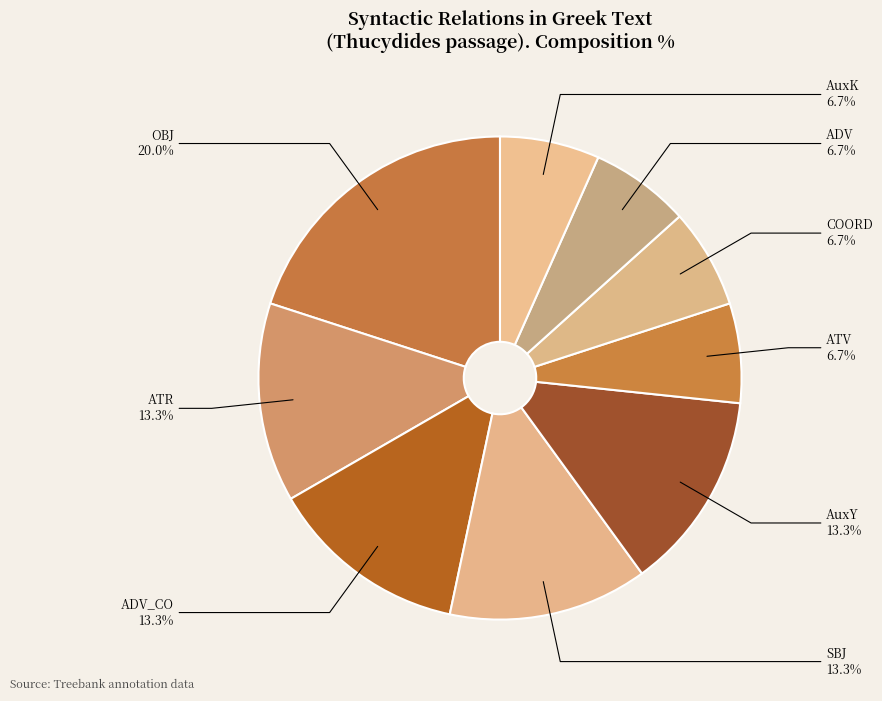

To the nearest percent, what percentage of the pie is AuxY?

13%